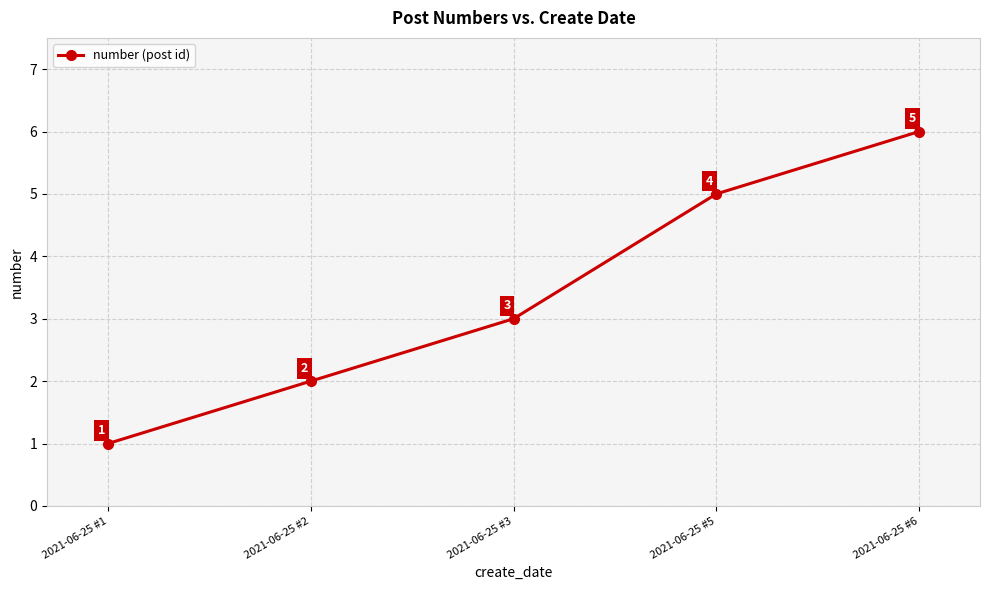

Approximately how many times larger is the value at 2021-06-25 #5 compared to 2021-06-25 #6?

0.8